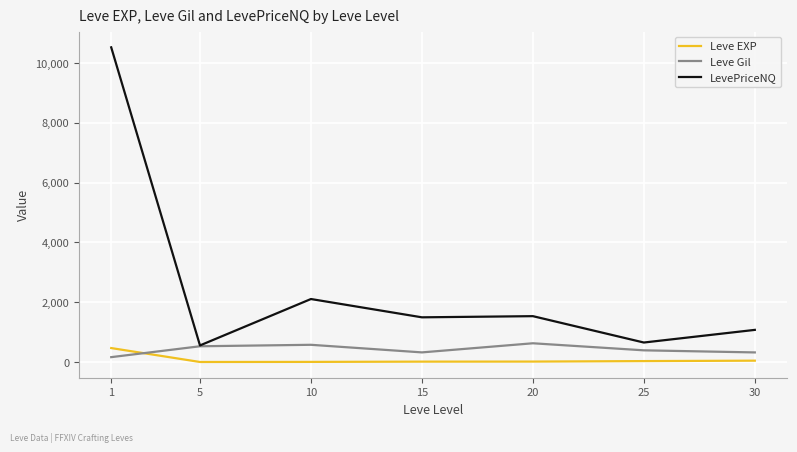

Which series has the widest spread of values?

LevePriceNQ